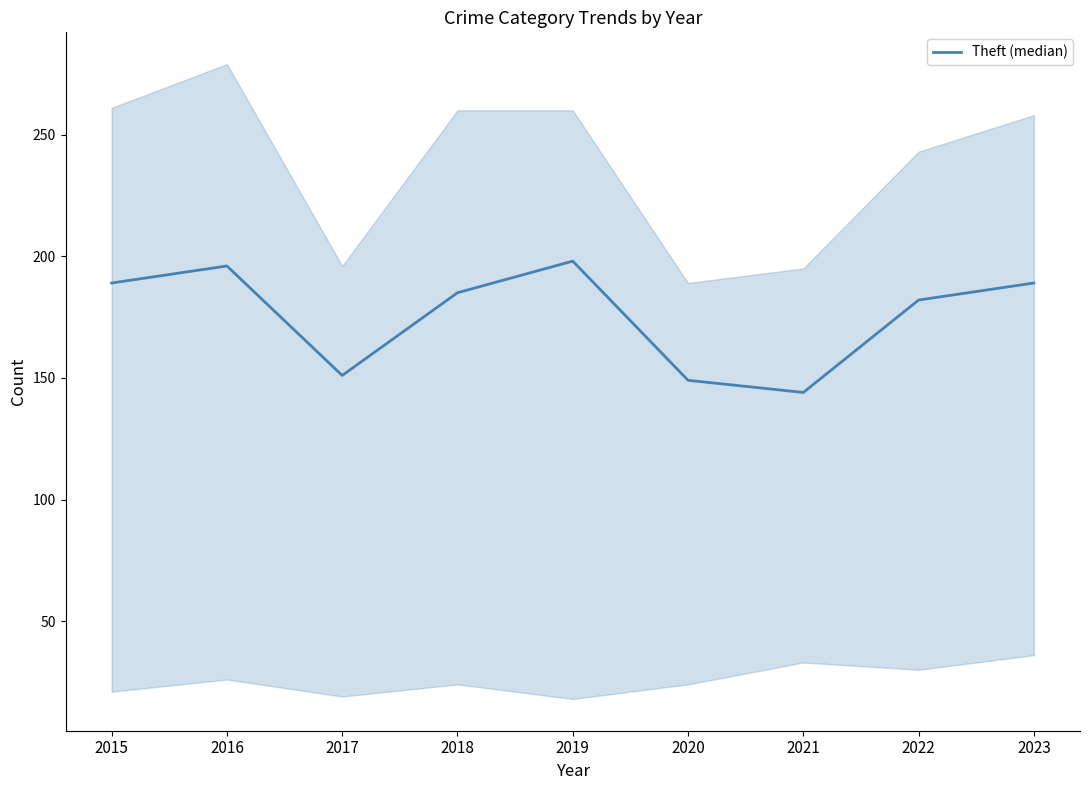

What is the difference between the second highest and second lowest values?

47